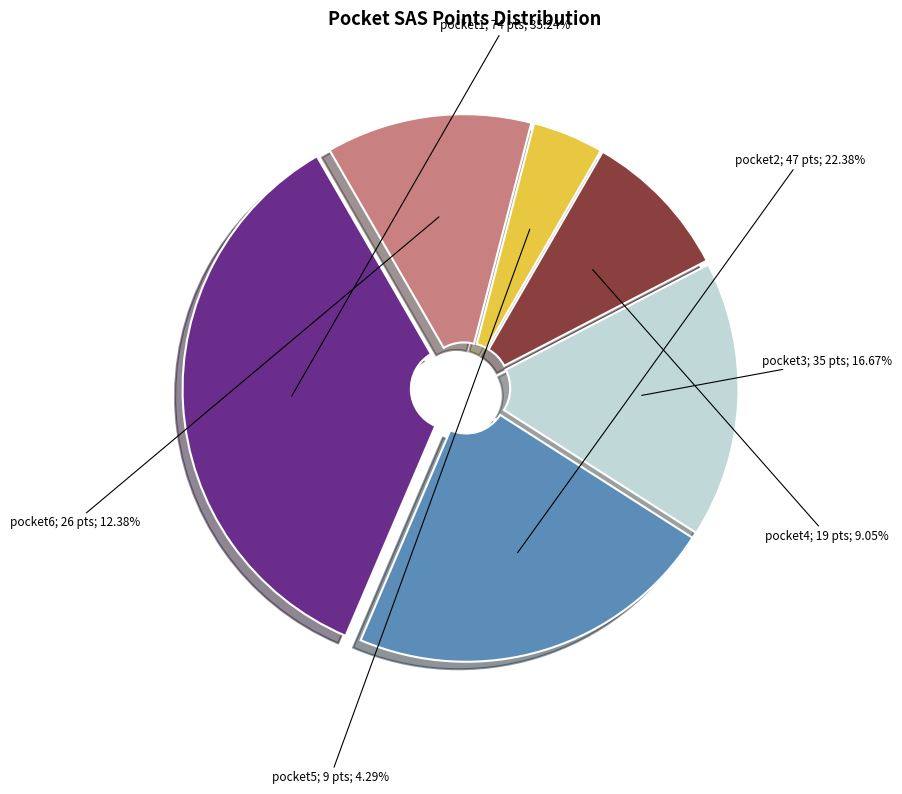

Does any single category account for the majority?

No